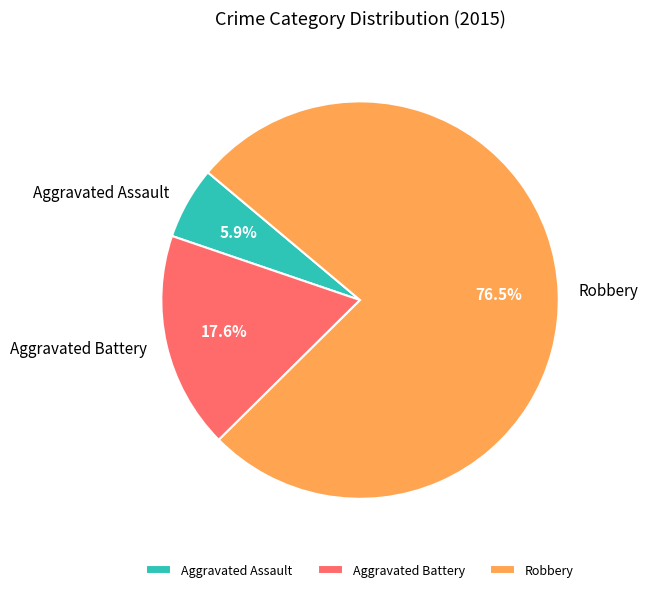

To the nearest percent, what is the difference between the Aggravated Battery and Aggravated Assault slice percentages?

12%